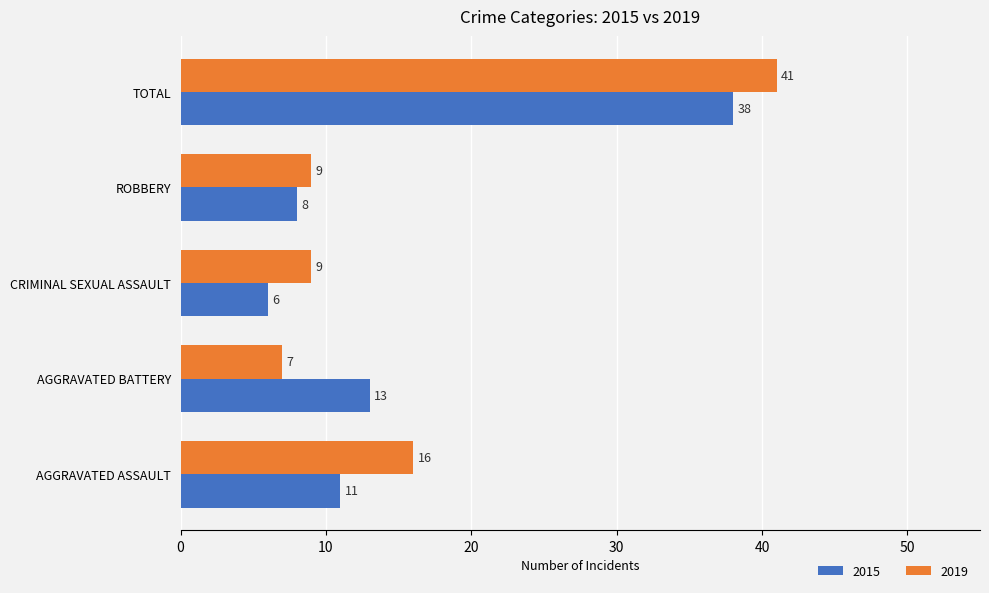

What is the sum of the 2015 values at ROBBERY and CRIMINAL SEXUAL ASSAULT?

14